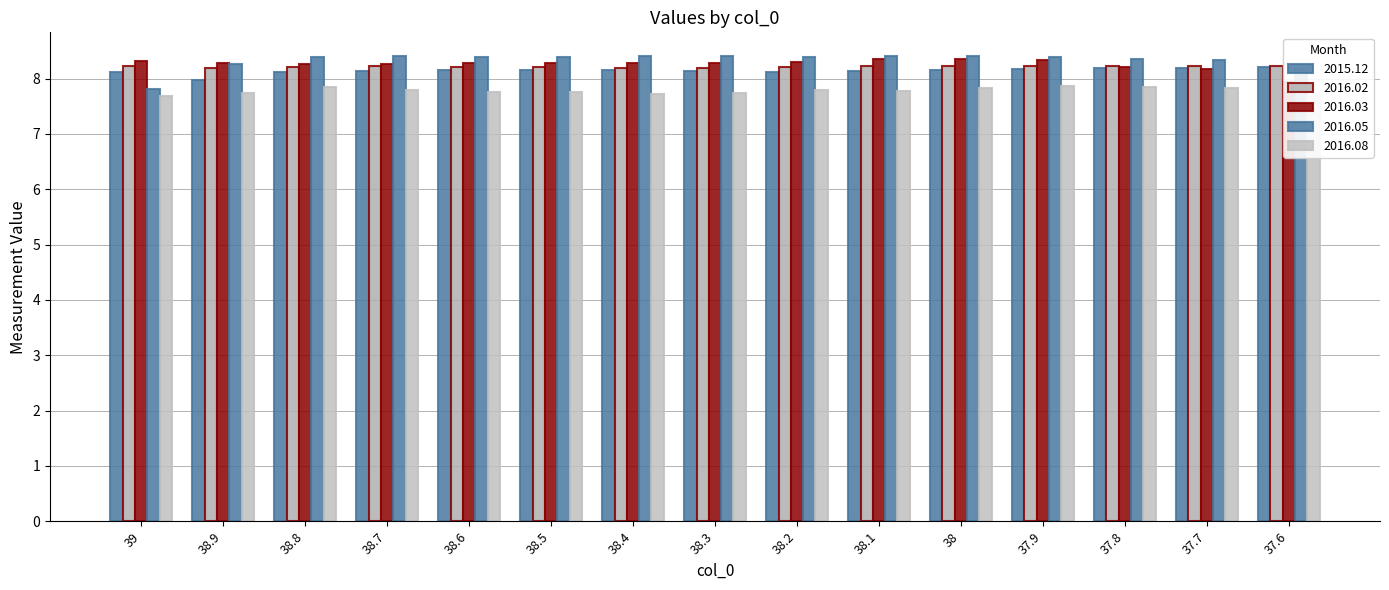

Which series has the largest range (max minus min)?

2016.05